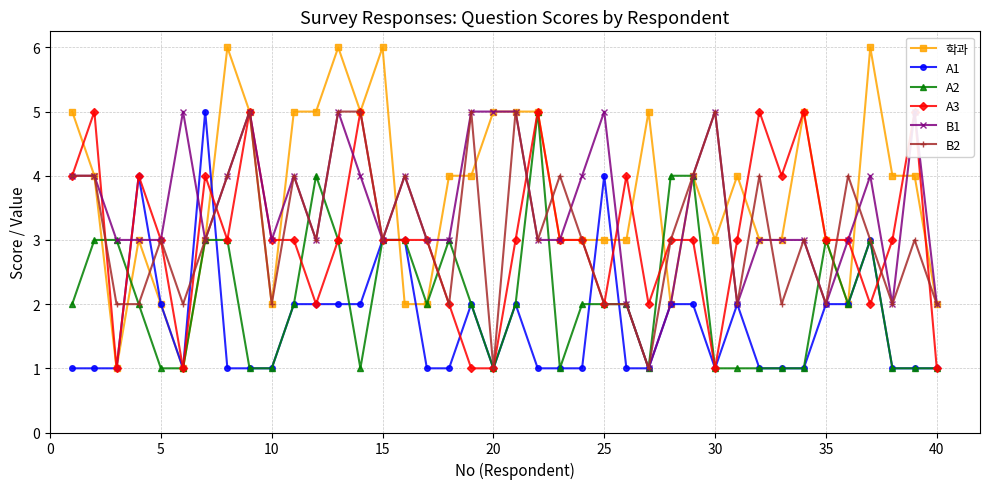

True or false: B2 has more than 2 points higher than both neighbors.

True